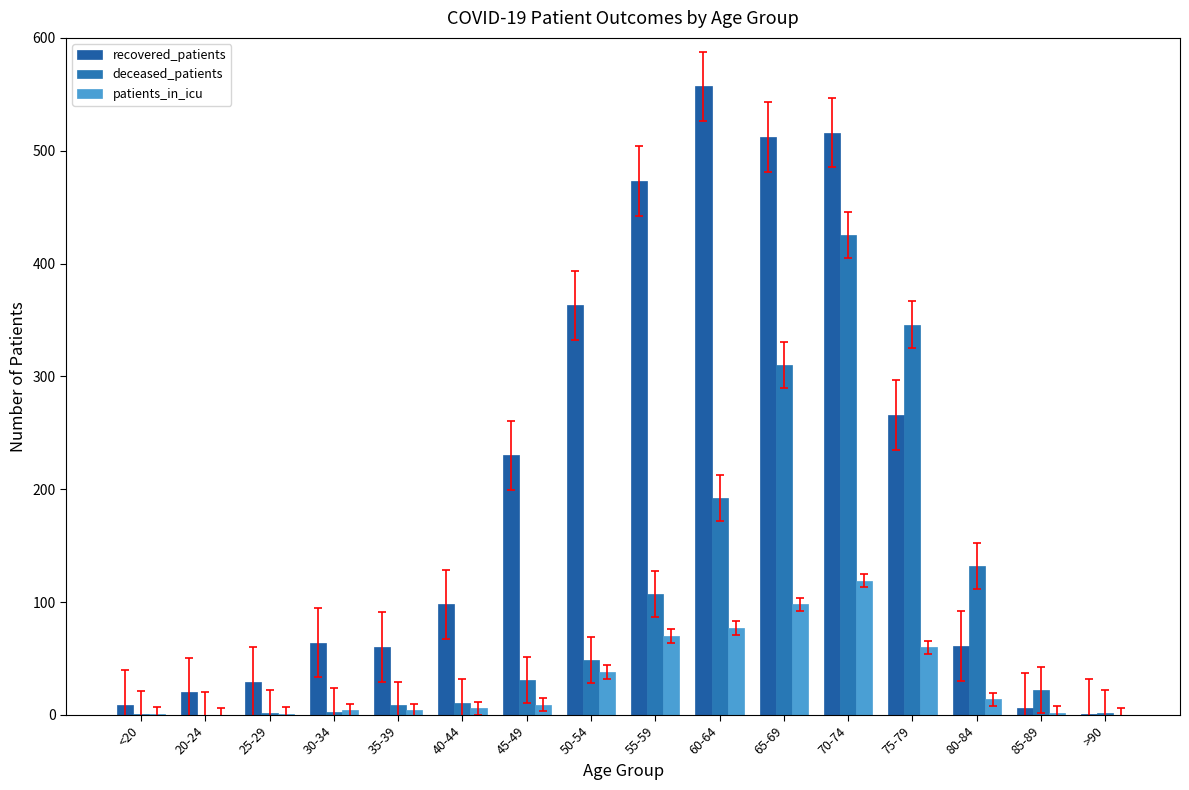

What is the highest value of the patients_in_icu series?

119